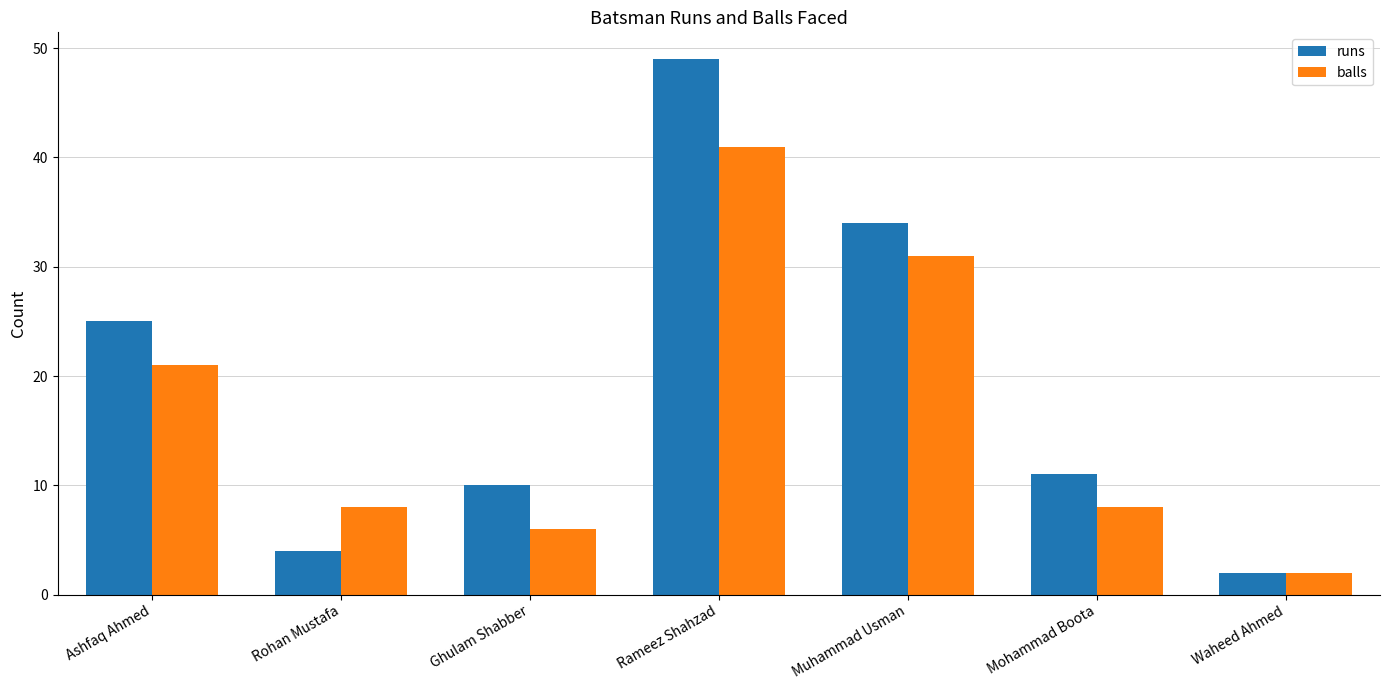

Reading left to right, what are all the values shown in this chart?

runs: 25	4	10	49	34	11	2
balls: 21	8	6	41	31	8	2